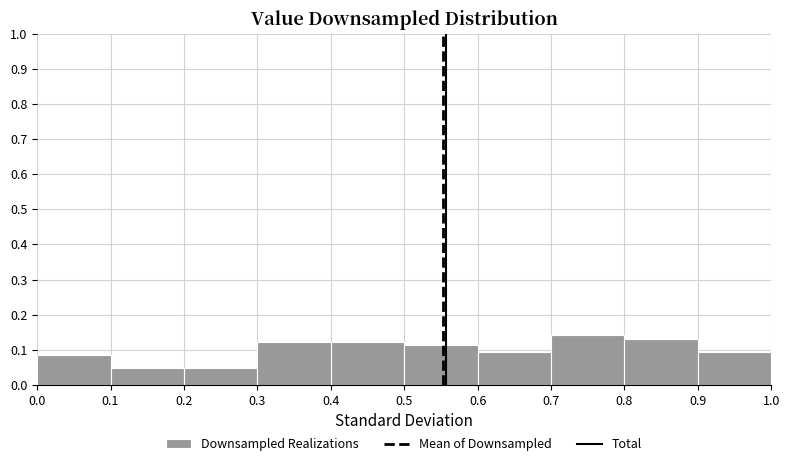

How tall is the bar that spans 0.7 to 0.8 on the x-axis? The values are not printed on the chart, so give them approximately, as read against the axis.

0.14